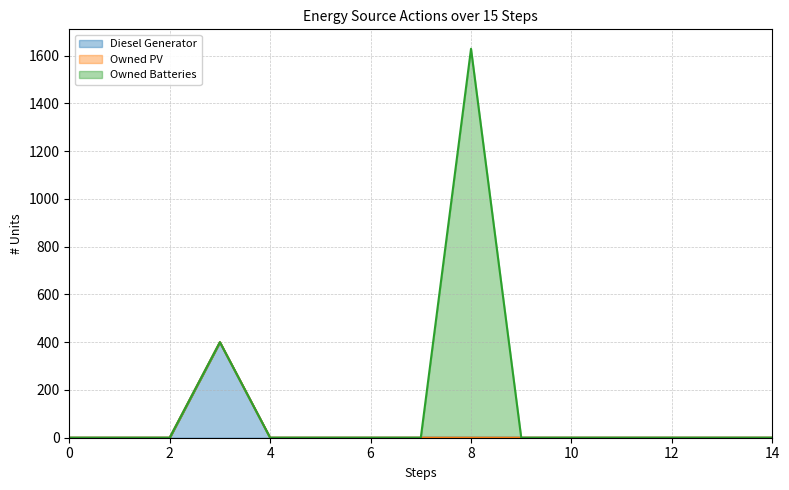

What is the spread (max minus min) of values at 3?

400